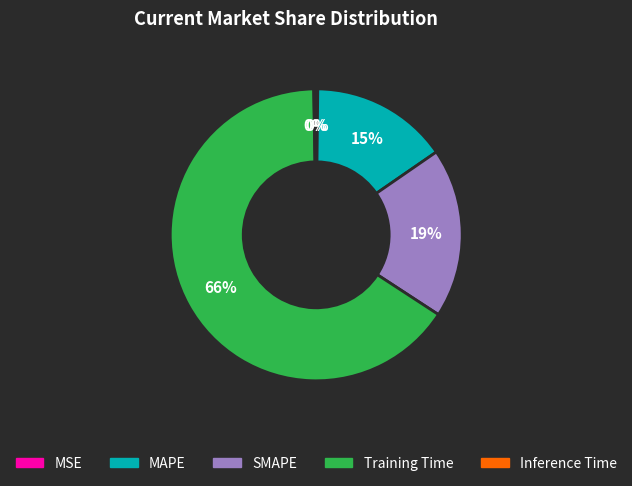

Which slice represents more than half of the pie?

Training Time